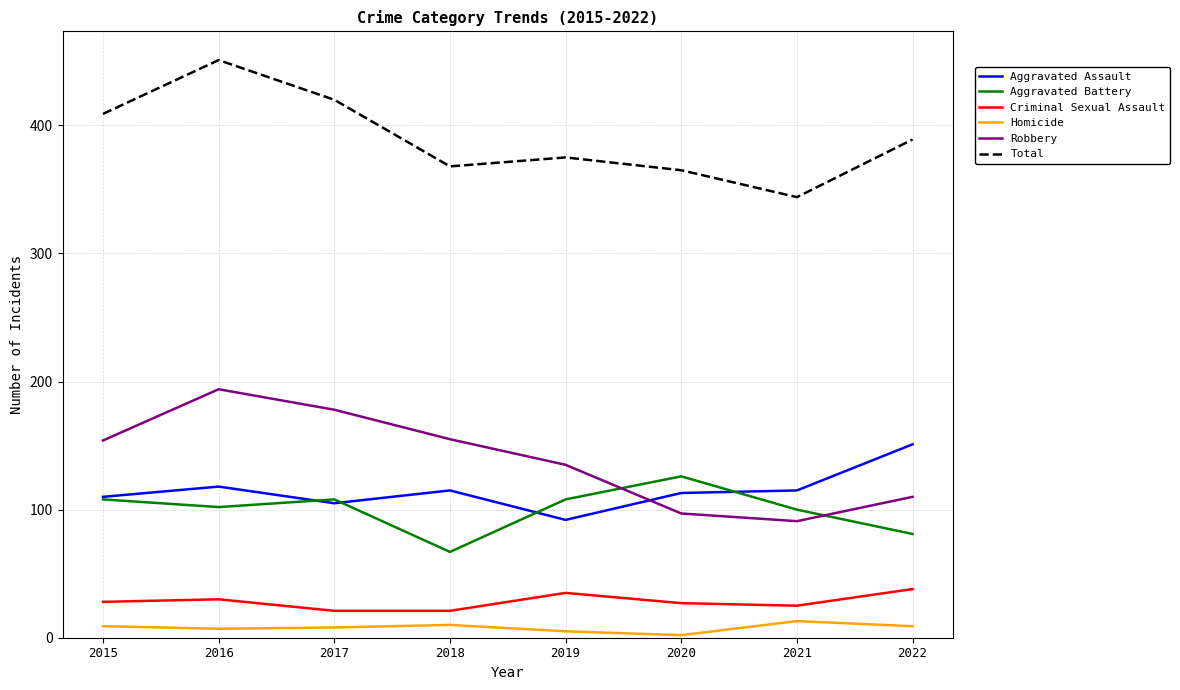

What is the difference between the maximum and minimum values in the Homicide series?

11